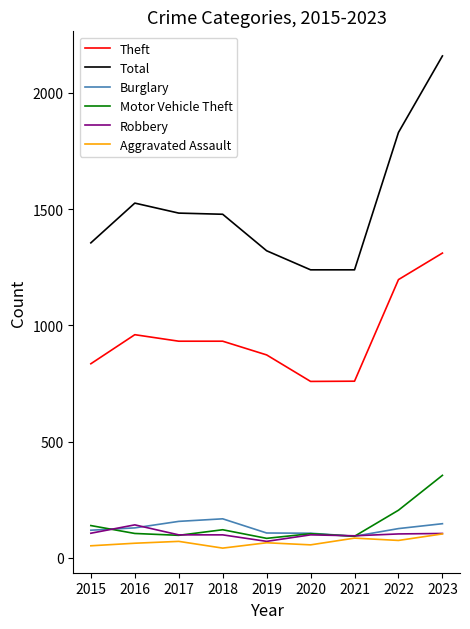

What is the spread (max minus min) of values at 2022?

1755